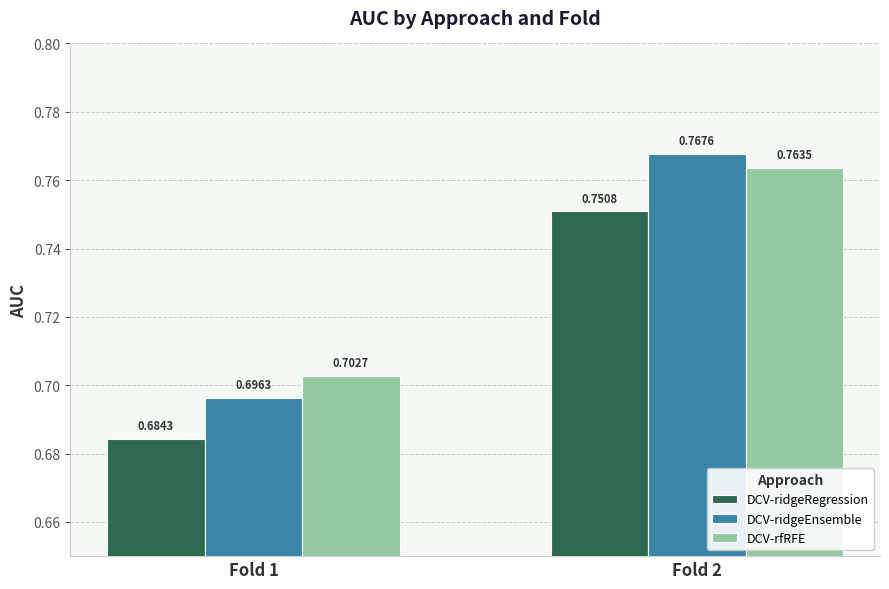

What is the difference between the maximum and minimum values in the DCV-ridgeRegression series?

0.1